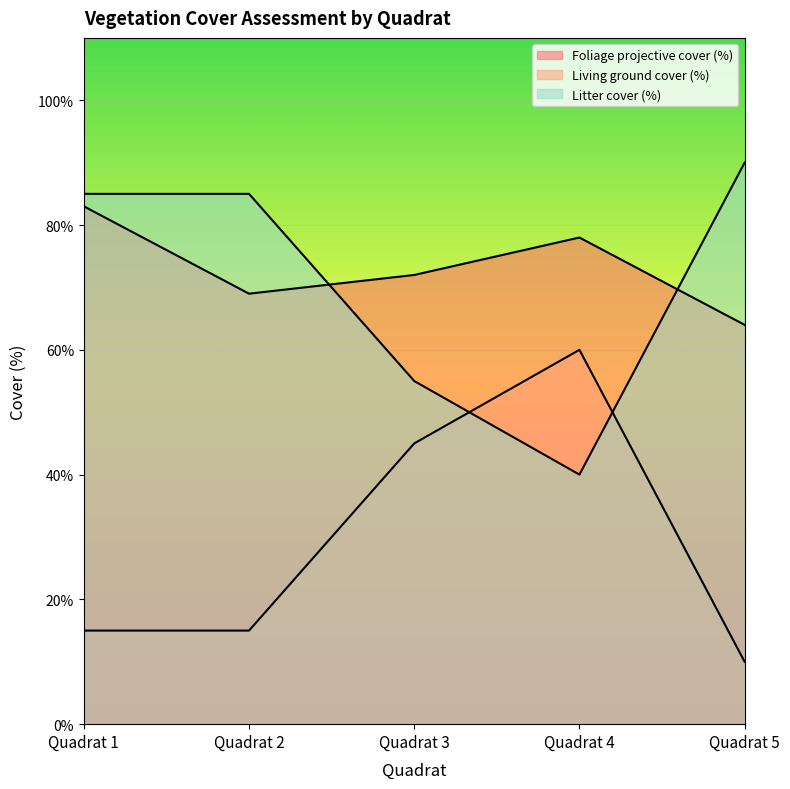

What is the total value across all series at Quadrat 4?

178